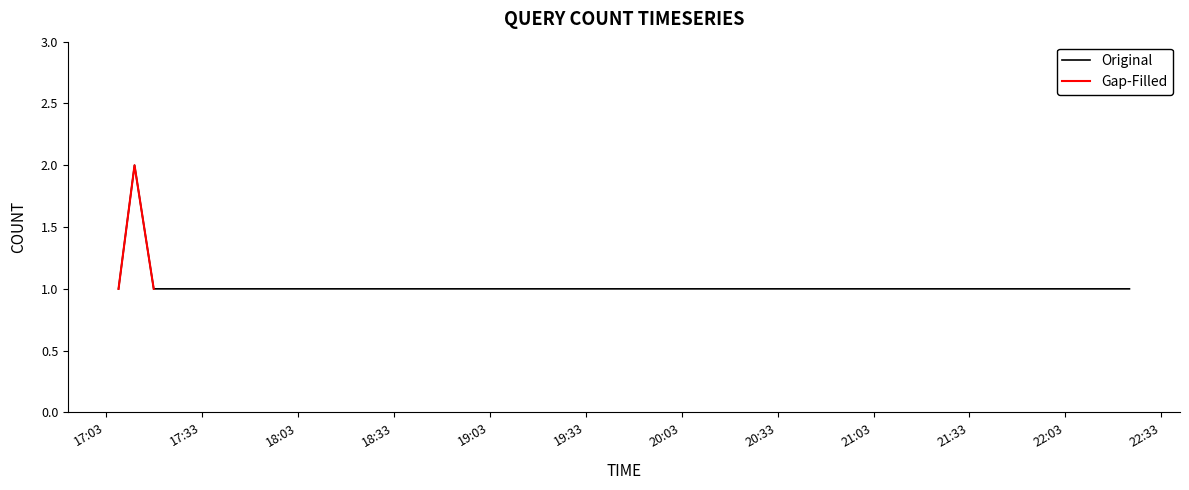

Is it true that the value at 2019-04-19 17:26:00 is 1?

True